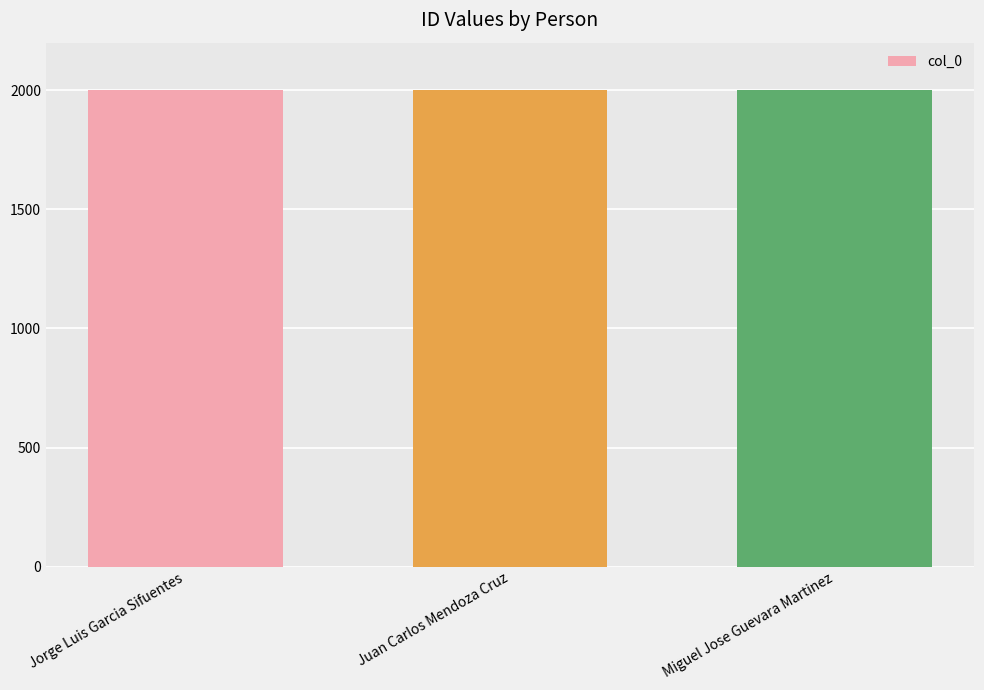

How many data points are less than 2002?

1